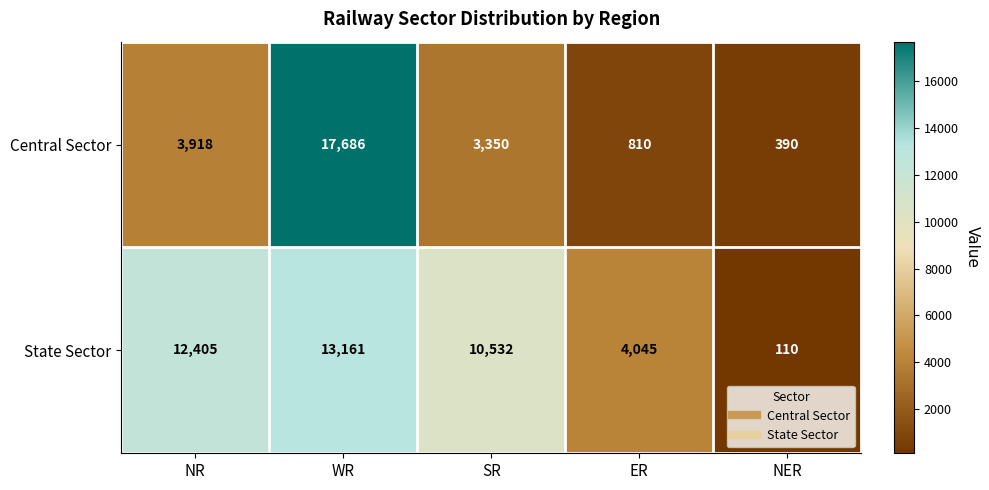

At NER, list the series in order from largest to smallest.

Central Sector, State Sector